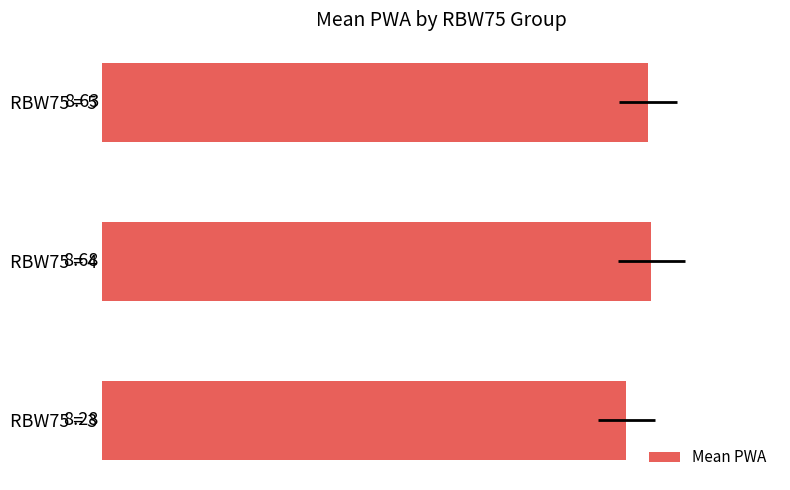

What is the minimum value shown in the chart?

8.3